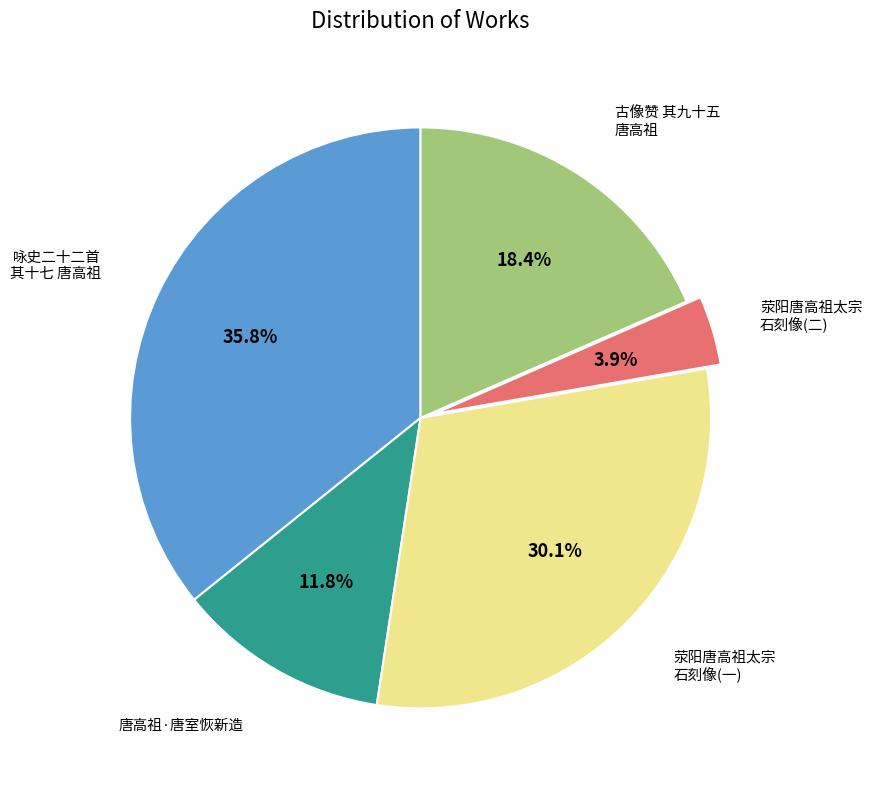

Is there a majority slice in this chart?

No